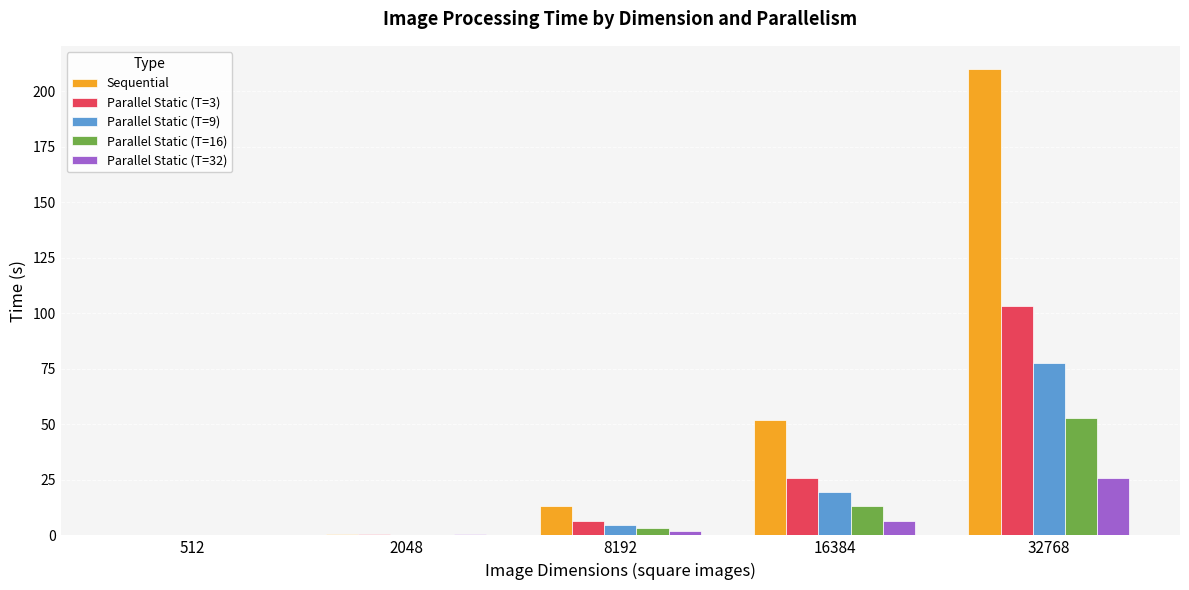

What is the sum of the Parallel Static (T=32) values at 512 and 32768?

26.0